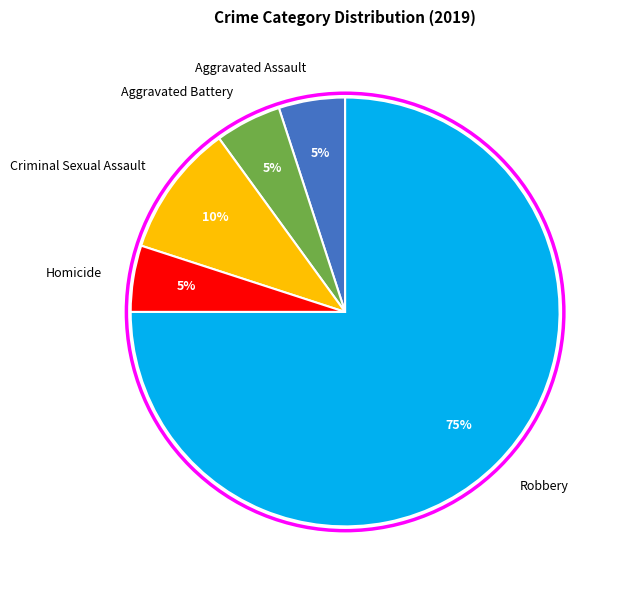

Which slice is the largest?

Robbery